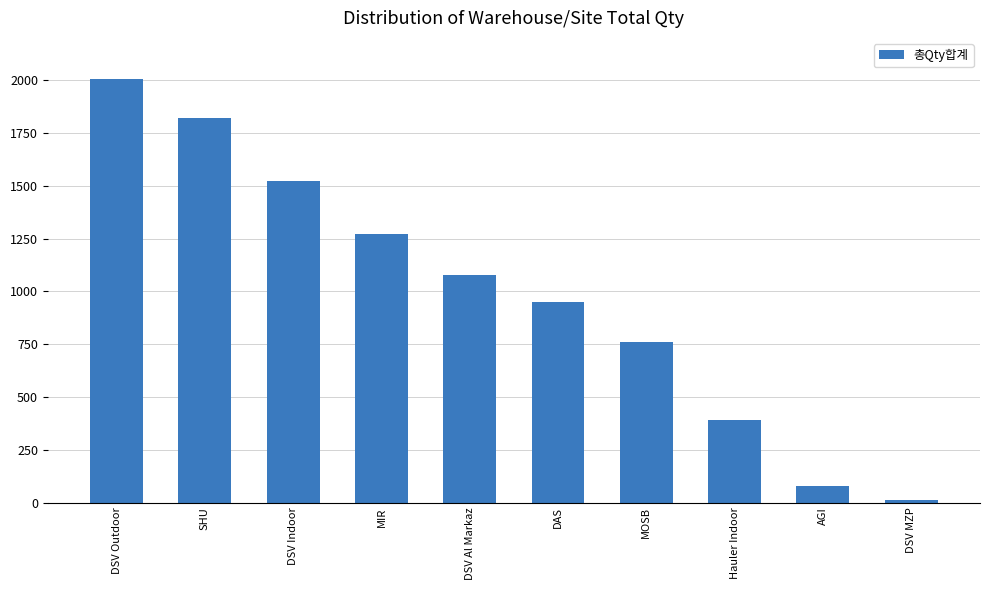

What is the difference between the values at DSV Outdoor and AGI?

1925